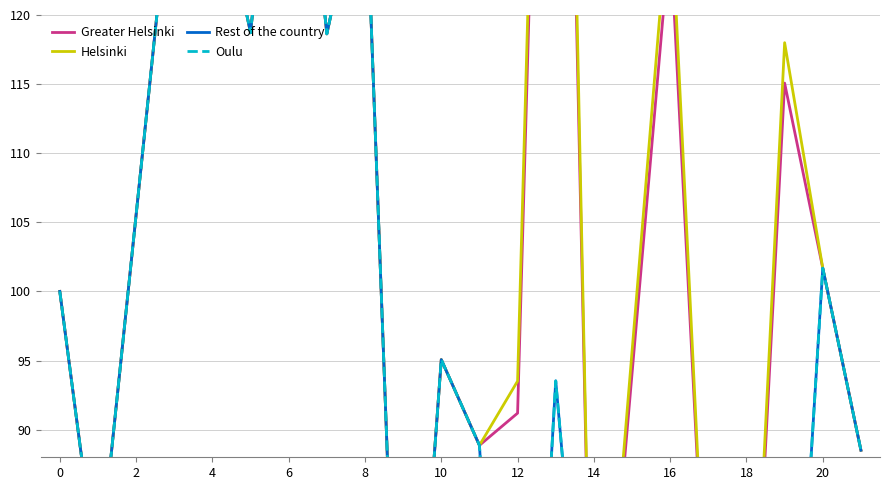

Which category has the lowest value in the Helsinki series?

14